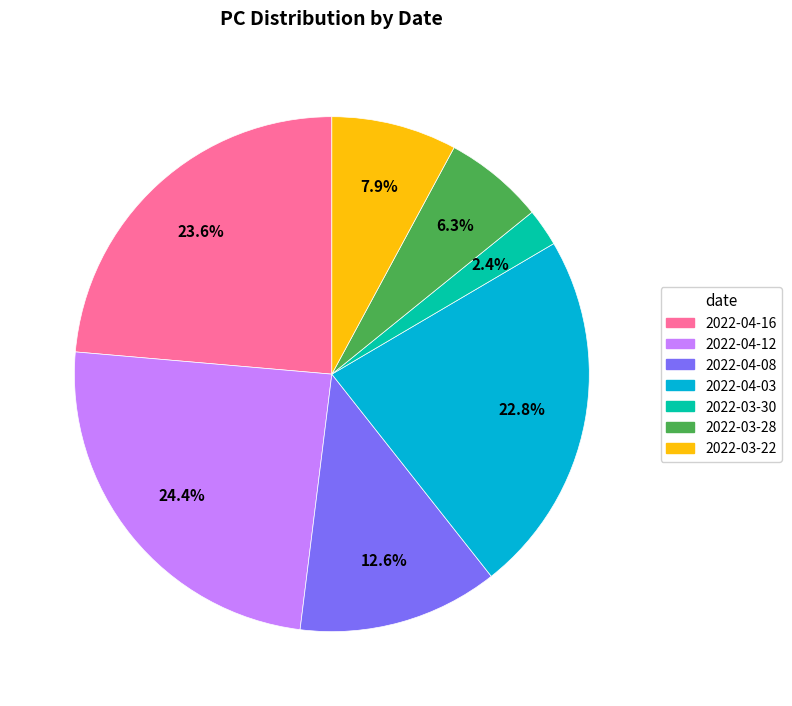

Is there any slice that represents more than half of the pie?

No